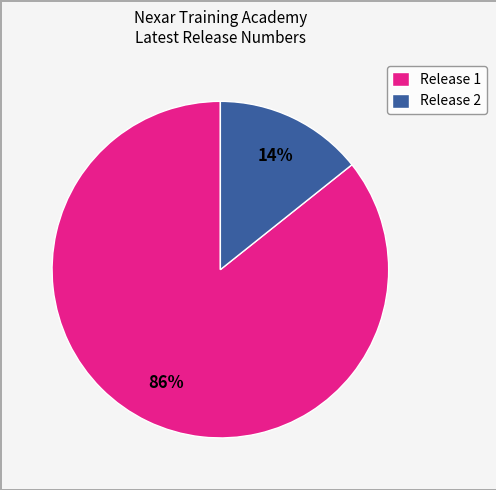

Which slice represents more than half of the pie?

Release 1